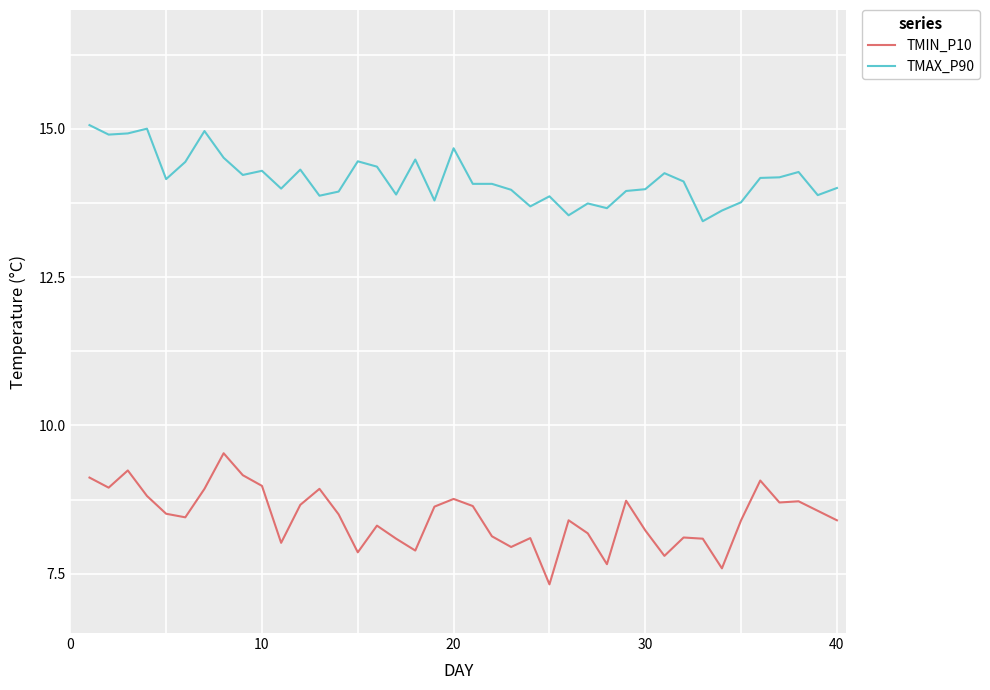

List the series in order of their overall mean, highest first.

TMAX_P90, TMIN_P10